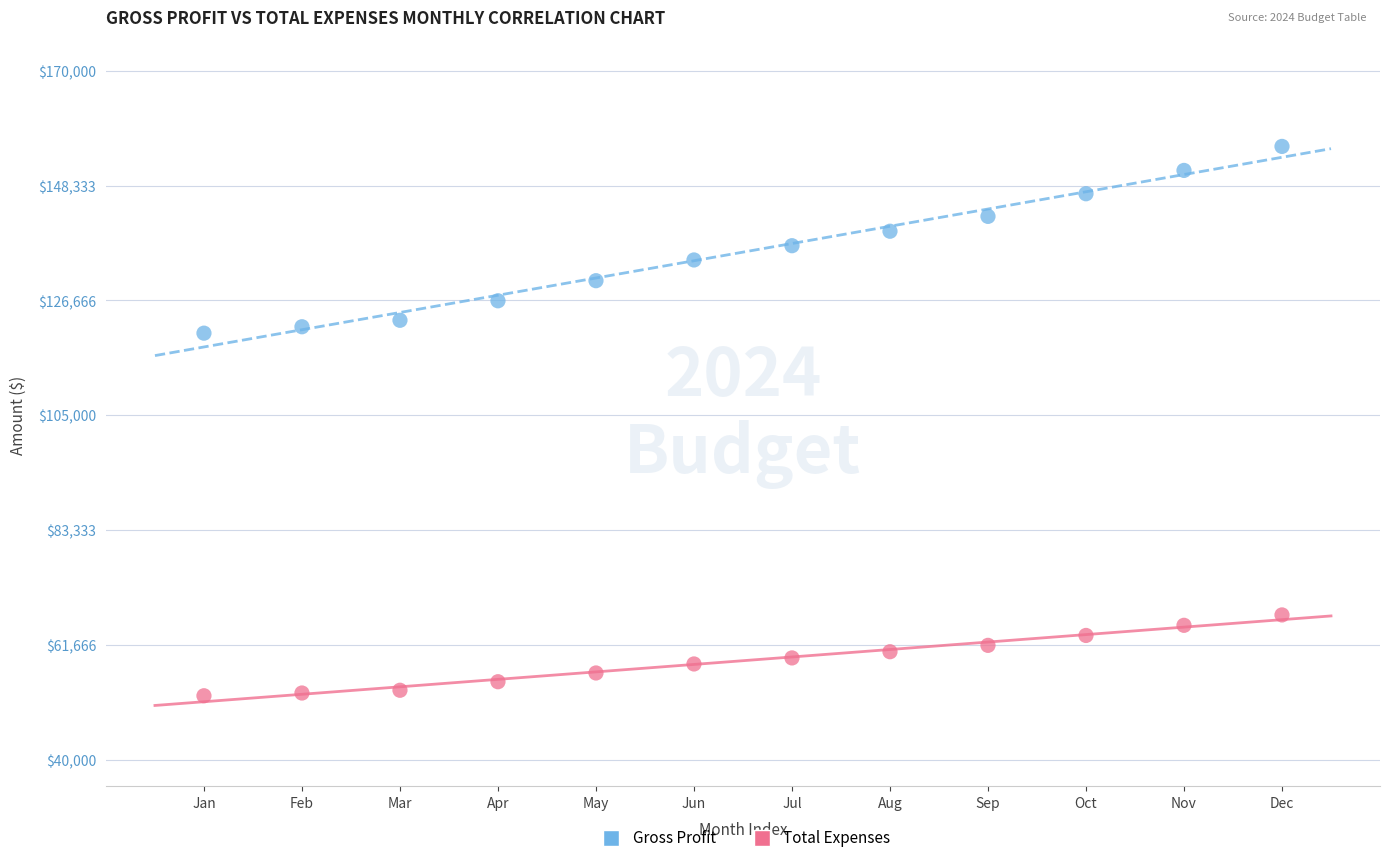

What is the X range (max minus min) for the scatter plot?

11